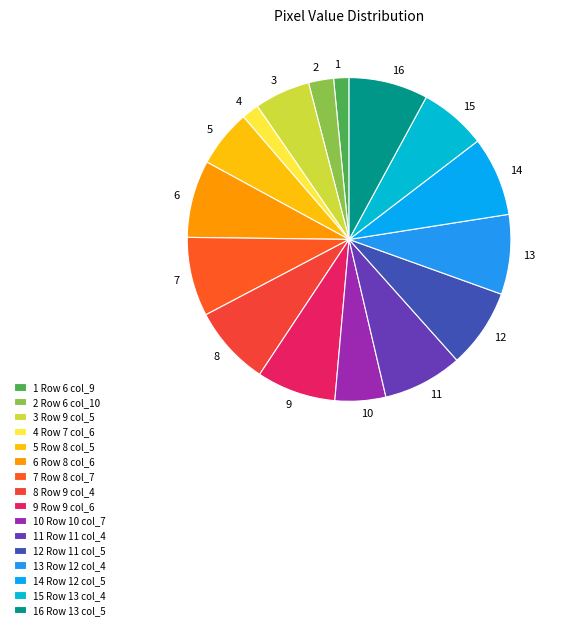

Is there any slice that represents more than half of the pie?

No